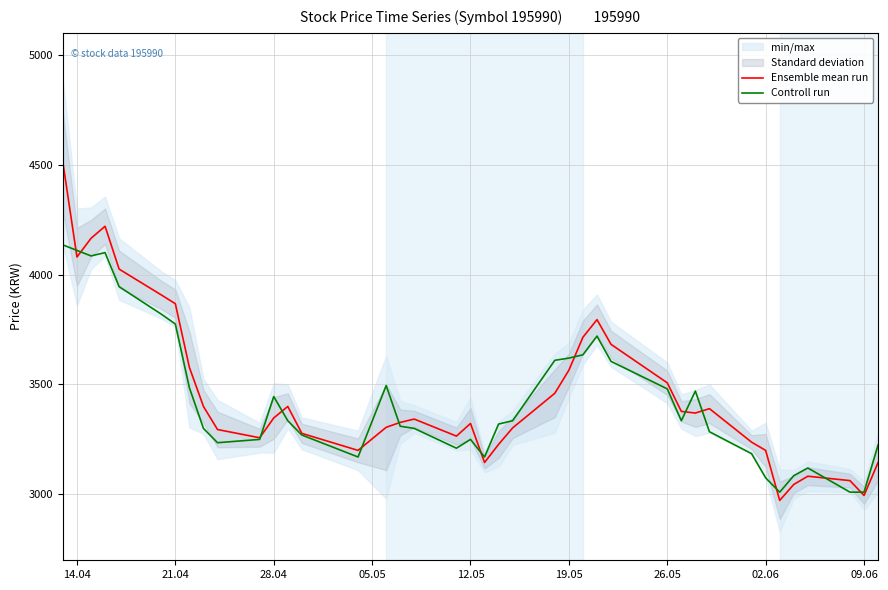

What is the maximum value for Ensemble mean run?

4510.0